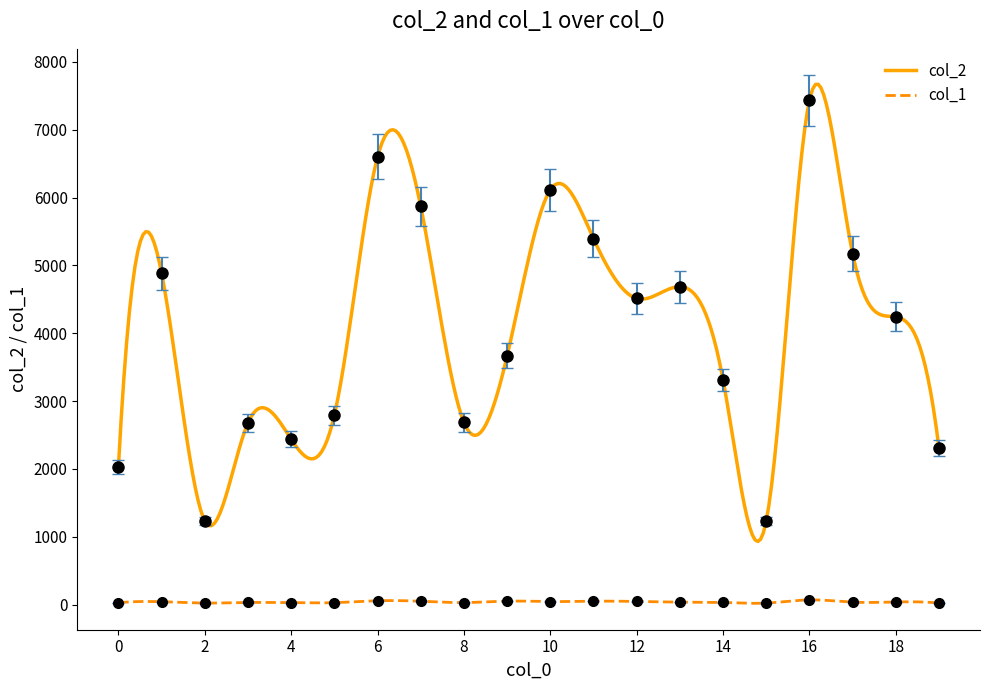

At 2, list the series in order from smallest to largest.

col_1, col_2